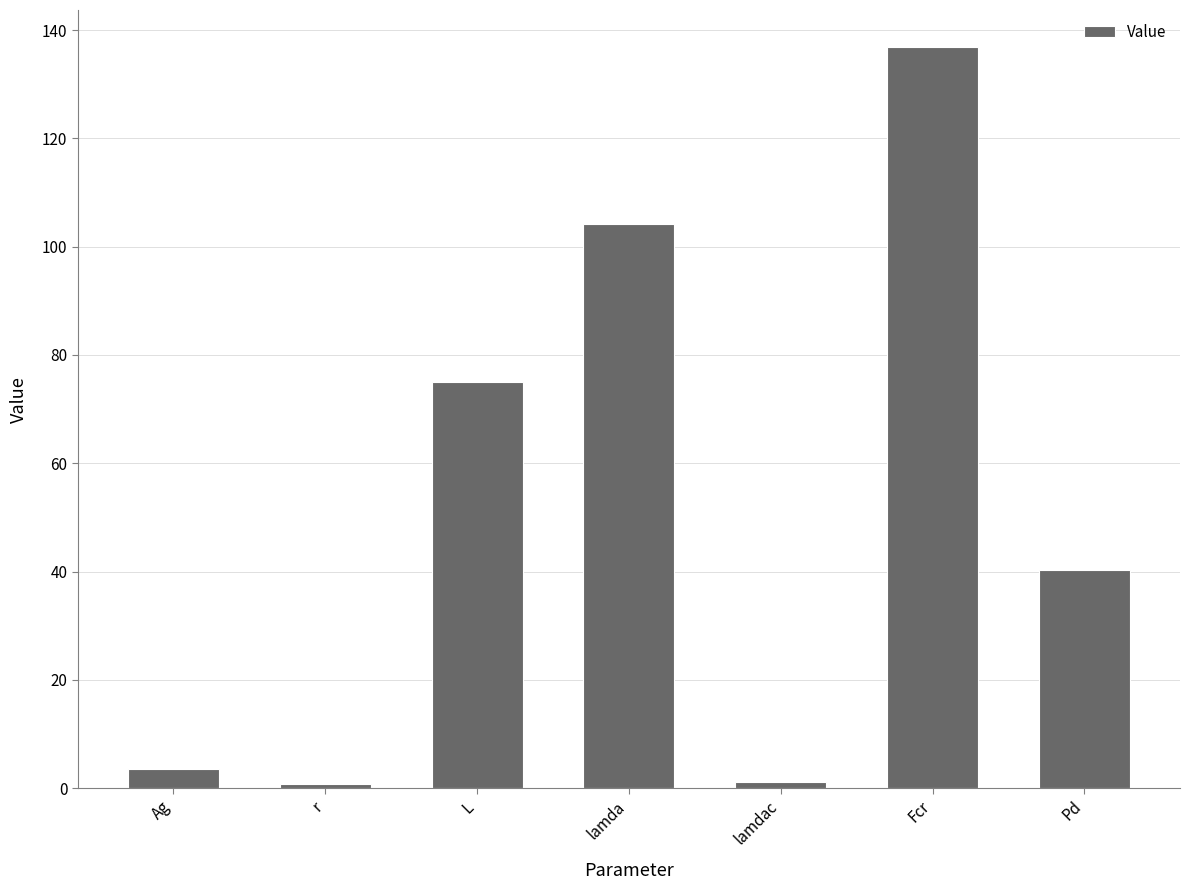

How many bars are there in total?

7